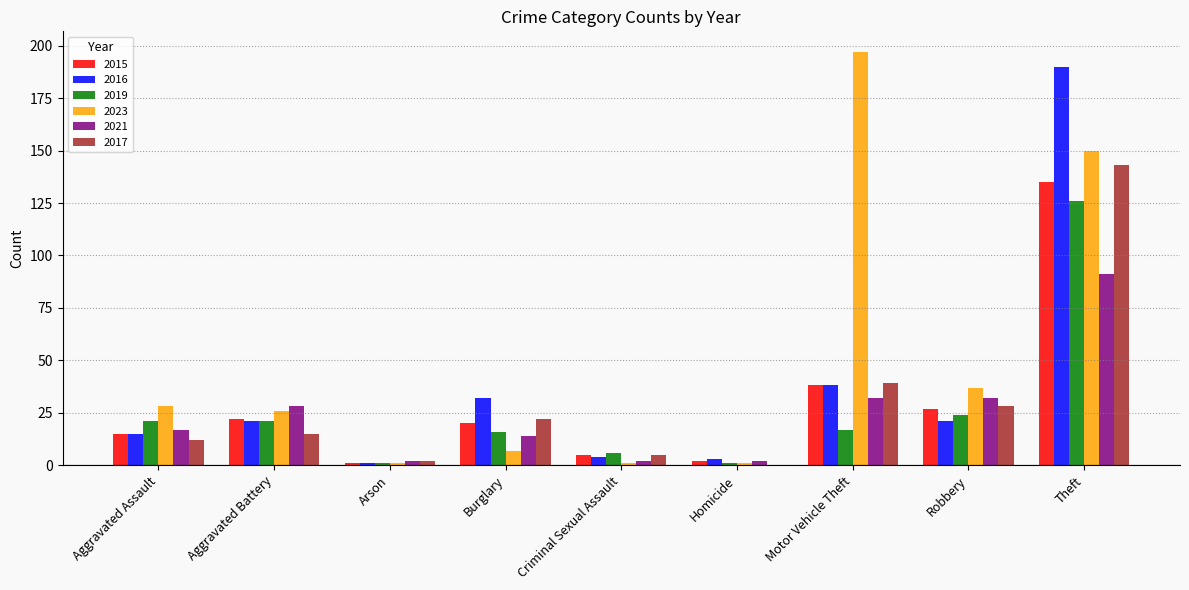

Which category has the highest value across all series?

Motor Vehicle Theft